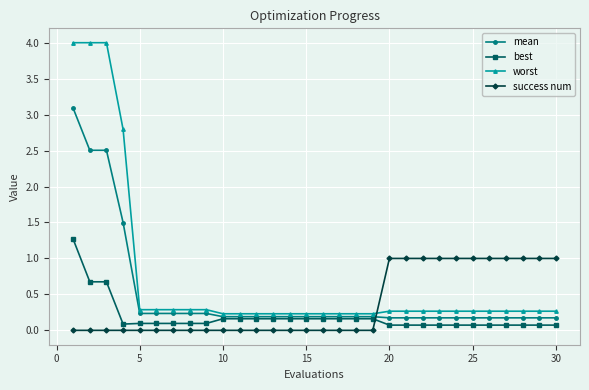

At how many categories does at least one series exceed 2?

4